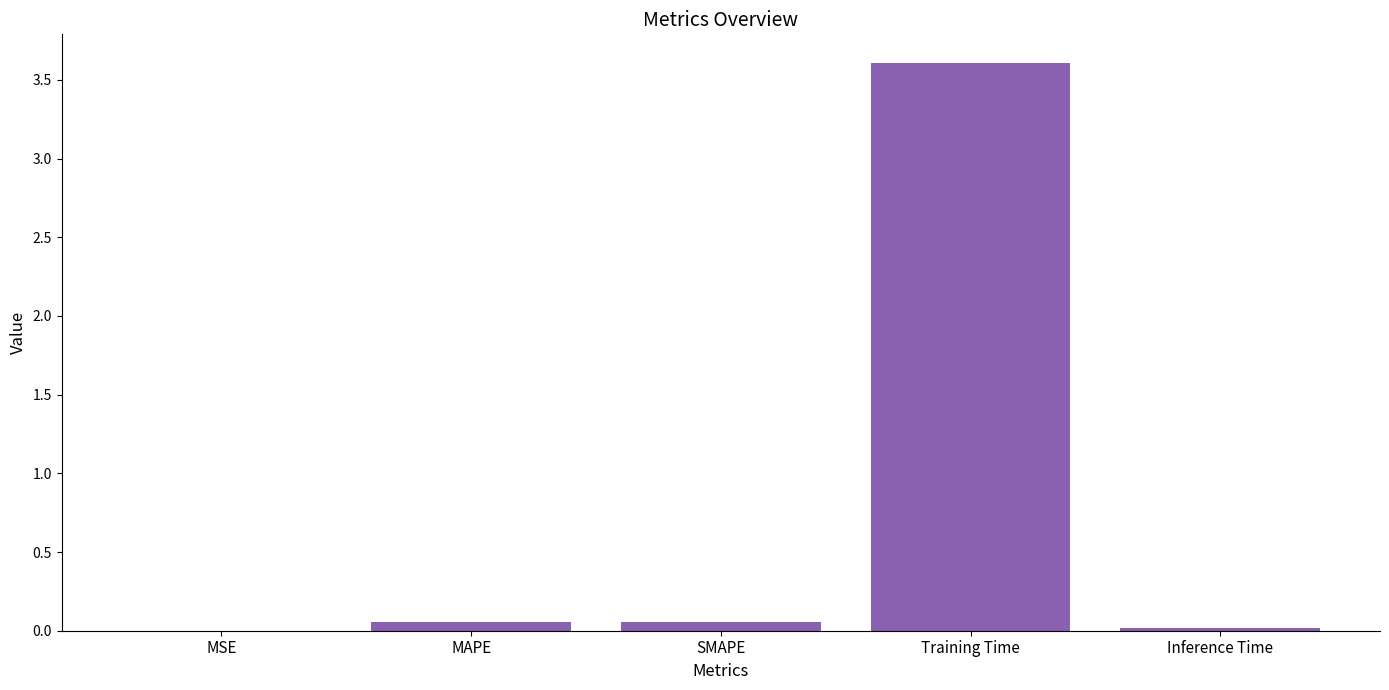

Is it true that the value at Inference Time is 0.0?

True